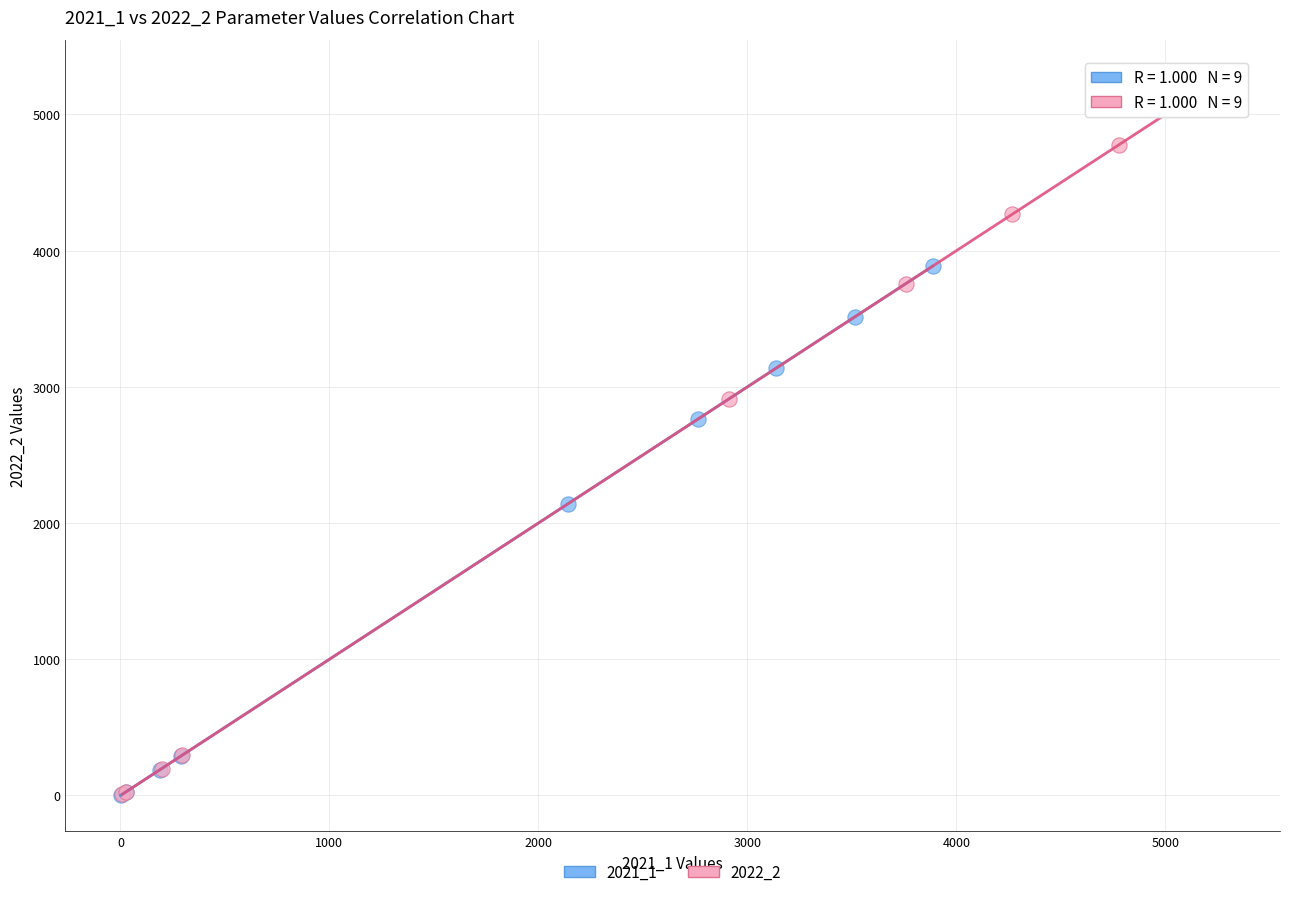

Which series contains the highest Y value?

2022_2